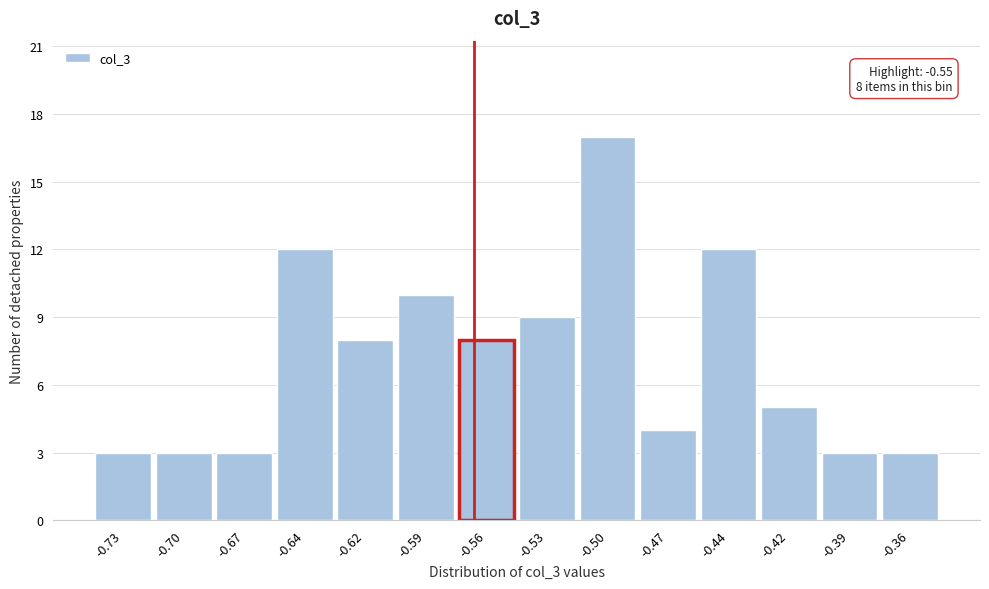

Reading left to right, what are all the values shown in this chart?

3	3	3	12	8	10	8	9	17	4	12	5	3	3